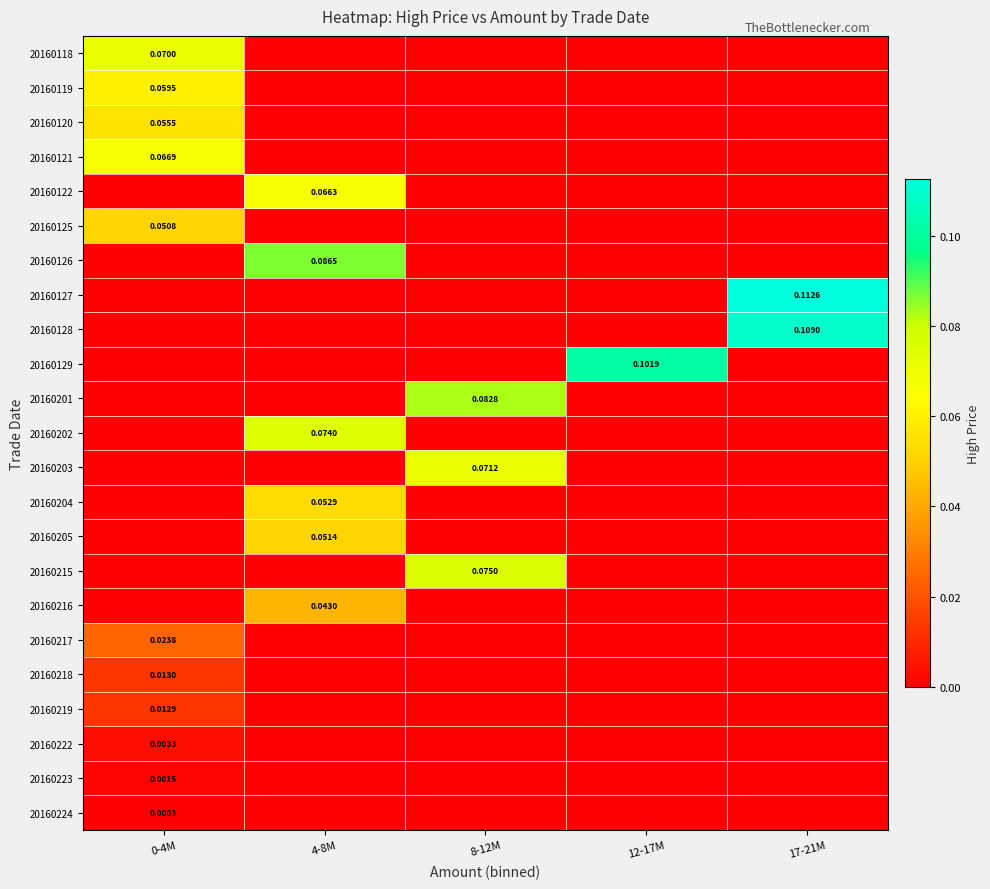

Rank the series at 12-17M from lowest to highest value.

20160118, 20160119, 20160120, 20160121, 20160122, 20160125, 20160126, 20160127, 20160128, 20160201, 20160202, 20160203, 20160204, 20160205, 20160215, 20160216, 20160217, 20160218, 20160219, 20160222, 20160223, 20160224, 20160129